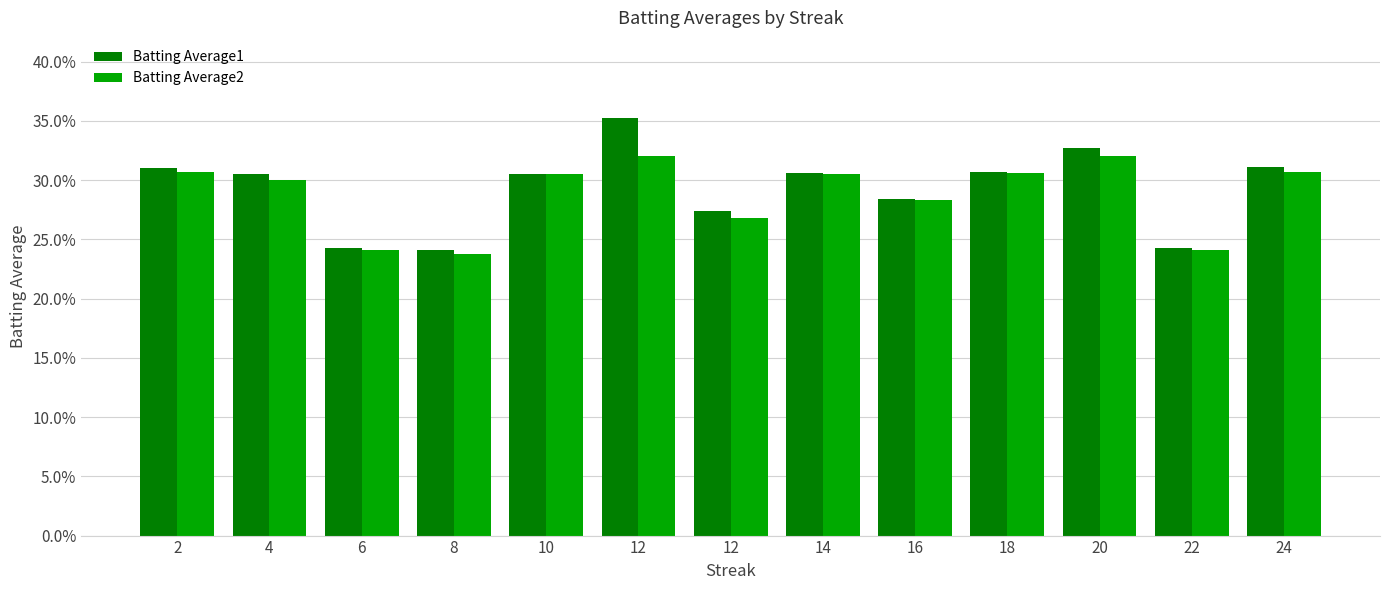

Reading left to right, list all the values displayed in this chart.

Batting Average1: 2=0.3	4=0.3	6=0.2	8=0.2	10=0.3	12=0.4	12=0.3	14=0.3	16=0.3	18=0.3	20=0.3	22=0.2	24=0.3
Batting Average2: 2=0.3	4=0.3	6=0.2	8=0.2	10=0.3	12=0.3	12=0.3	14=0.3	16=0.3	18=0.3	20=0.3	22=0.2	24=0.3